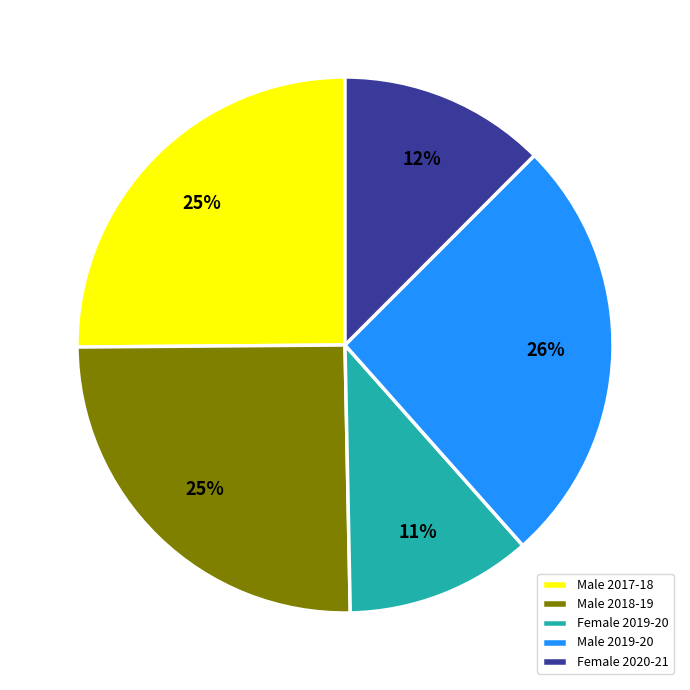

How many slices are in this pie chart?

5